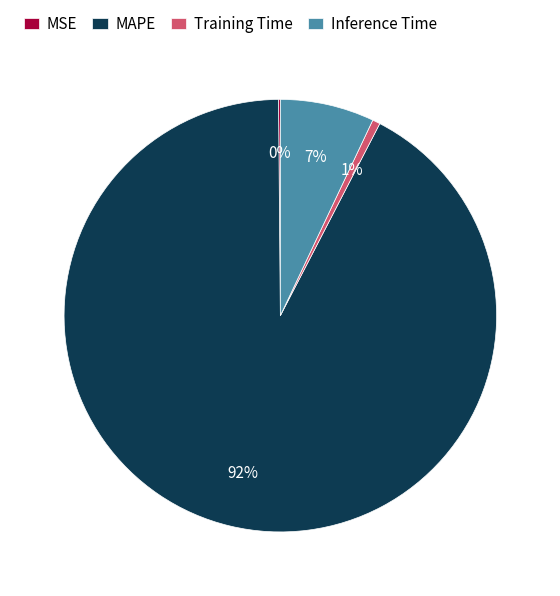

Do Training Time and MAPE together represent more than half of the pie?

Yes